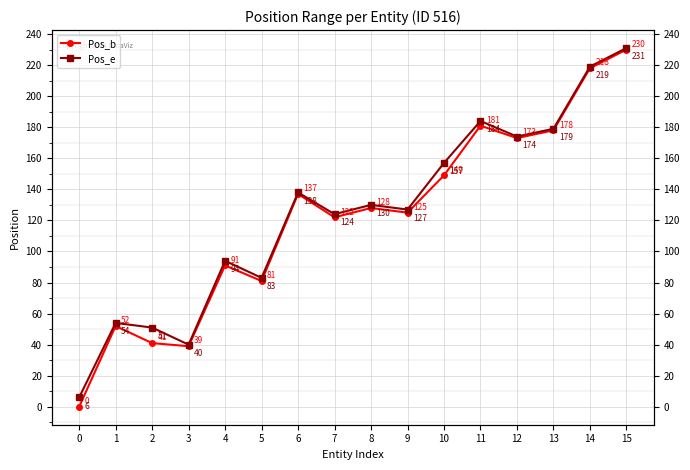

Which series has the largest range (max minus min)?

Pos_b